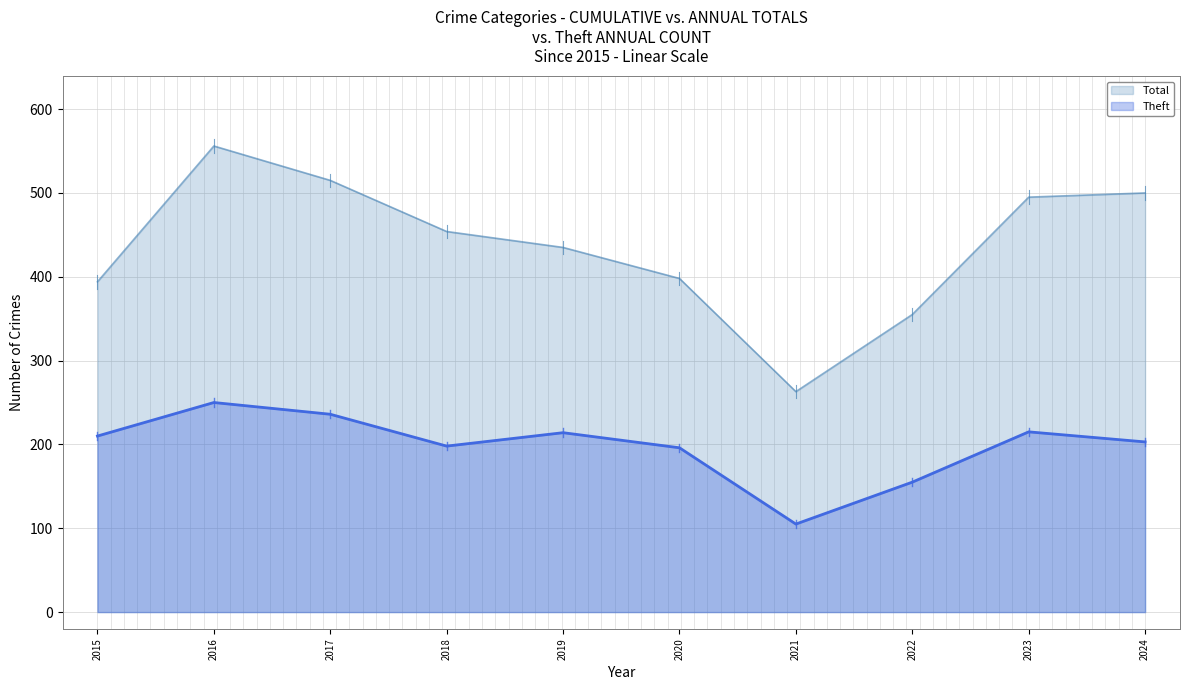

Reading left to right, extract all data points from this chart.

Theft: 2015=210	2016=250	2017=236	2018=198	2019=214	2020=196	2021=105	2022=155	2023=215	2024=203
Total: 2015=394	2016=556	2017=515	2018=454	2019=435	2020=398	2021=263	2022=355	2023=495	2024=500